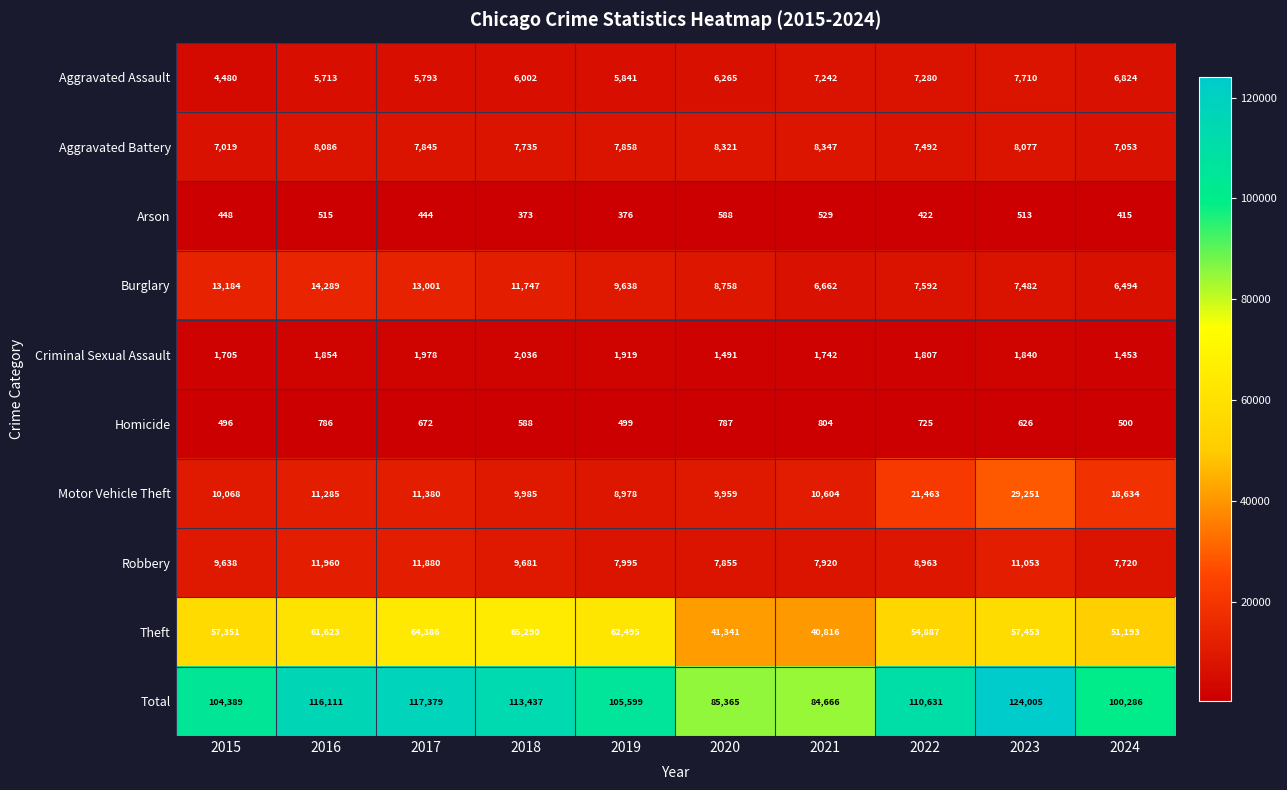

Which series has the widest spread of values?

Total